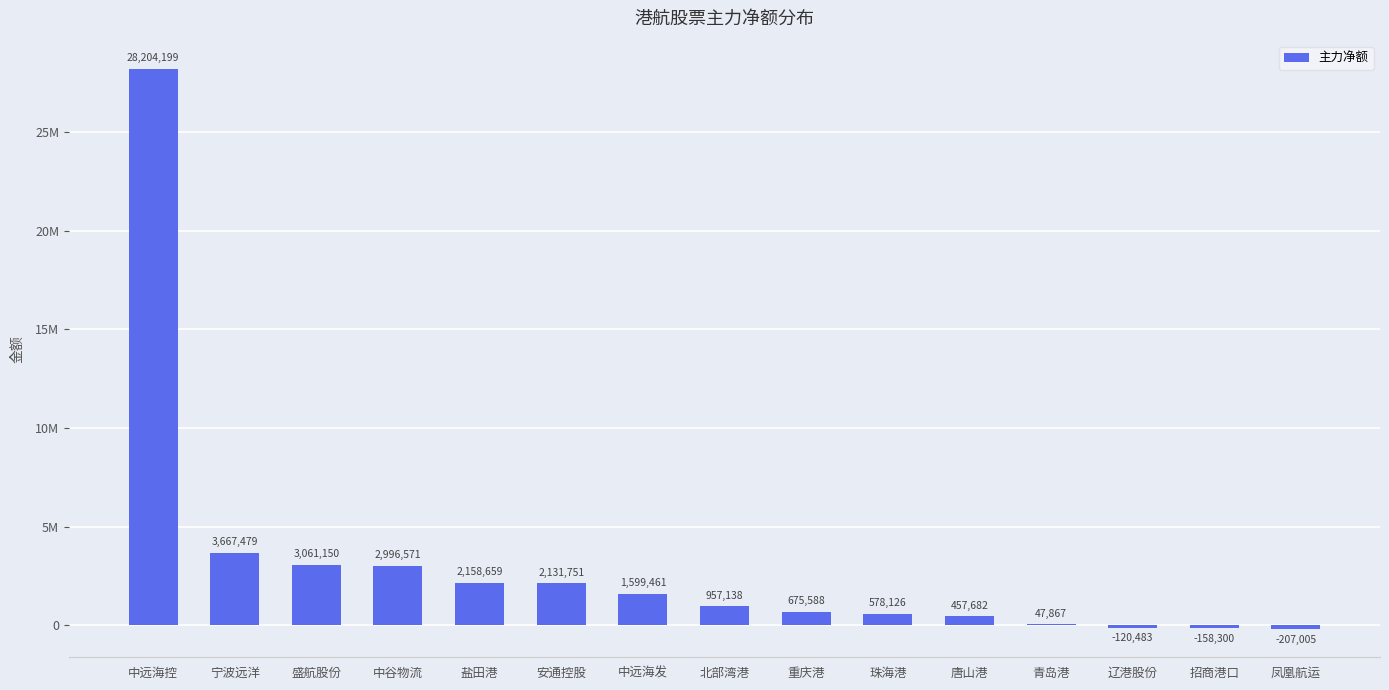

Reading left to right, list all the values displayed in this chart.

28204199	3667479	3061150	2996571	2158659	2131751	1599461	957138	675588	578126	457682	47867	-120483	-158300	-207005